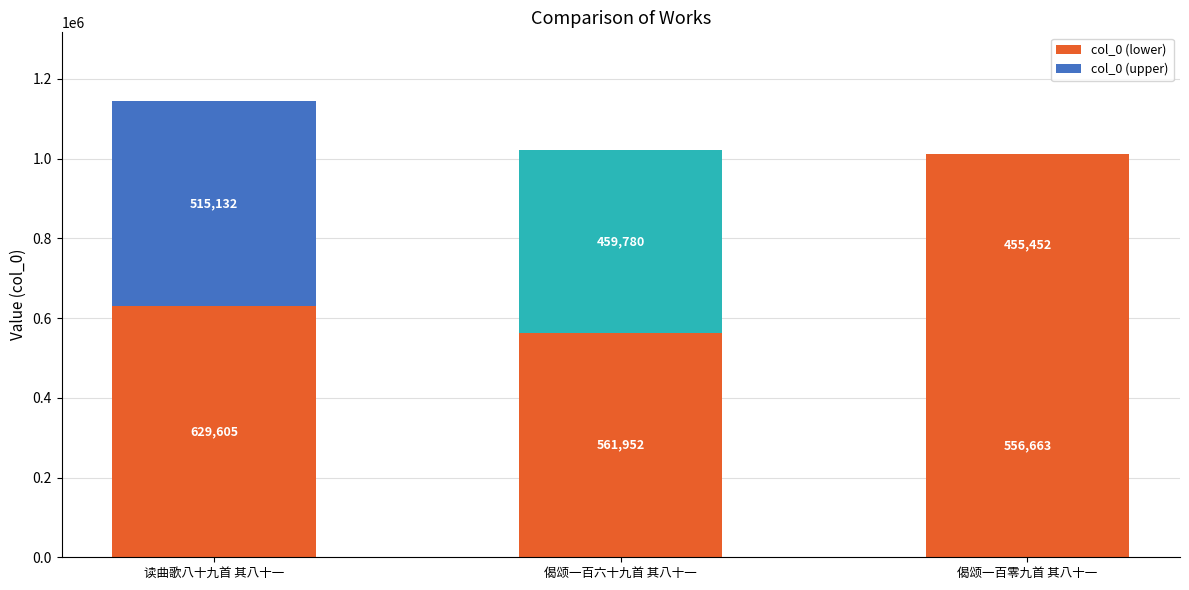

How many distinct data groups are displayed?

2